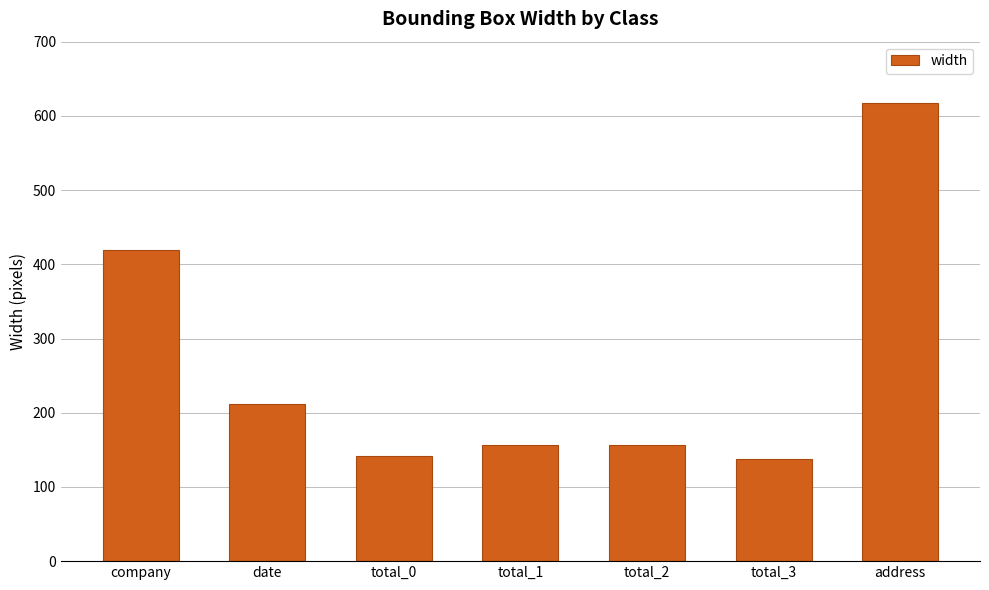

What position from the left is total_0?

3